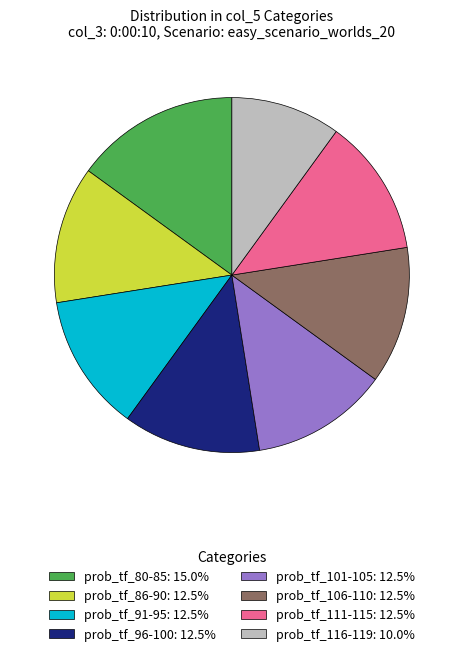

Is there any slice that represents more than half of the pie?

No